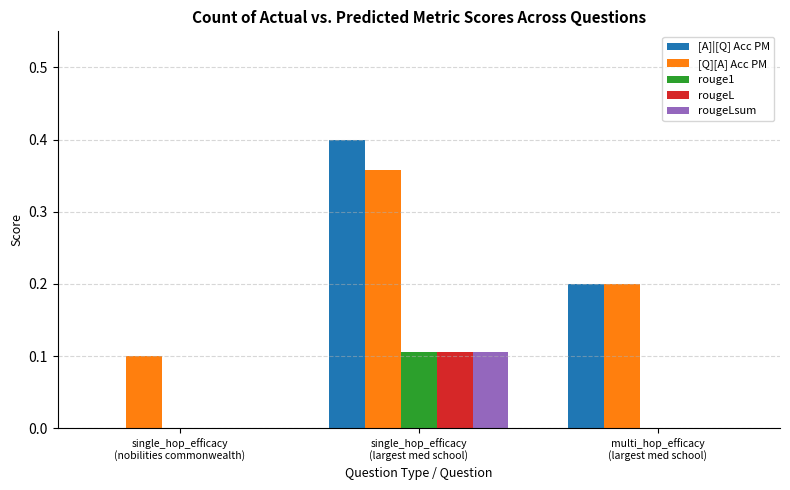

The value of [A]|[Q] Acc PM at single_hop_efficacy
(nobilities commonwealth) is 0.2. True or false?

False